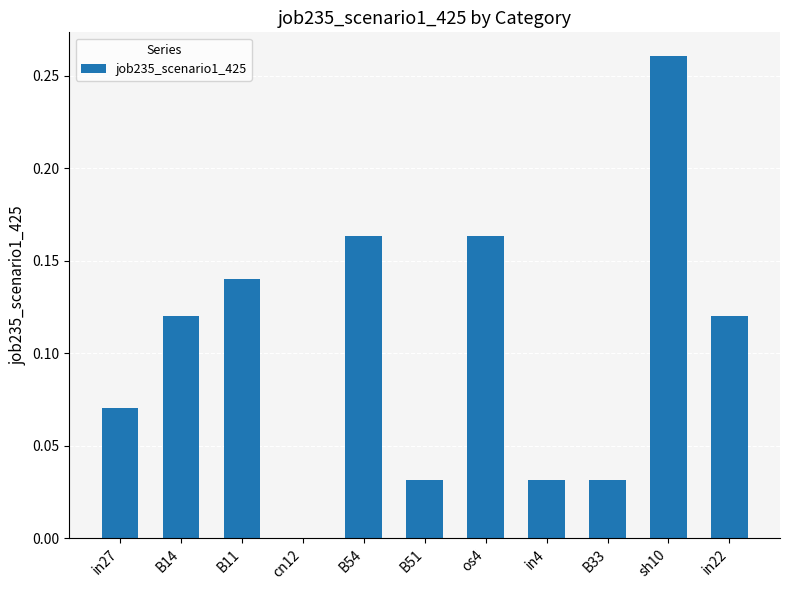

How many data points are above 0?

10